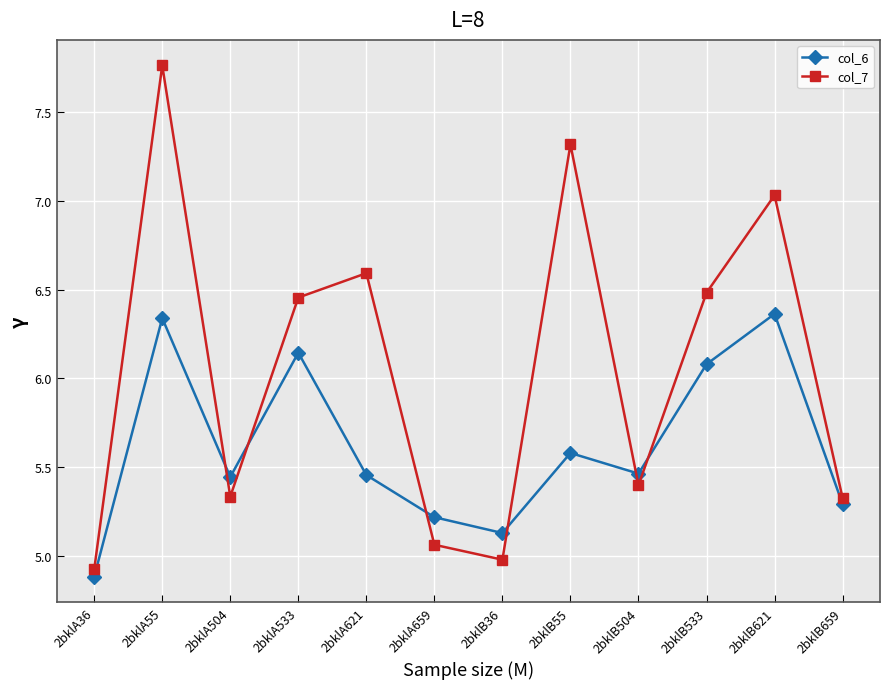

What is the difference between the highest and lowest values at 2bklB621?

0.7